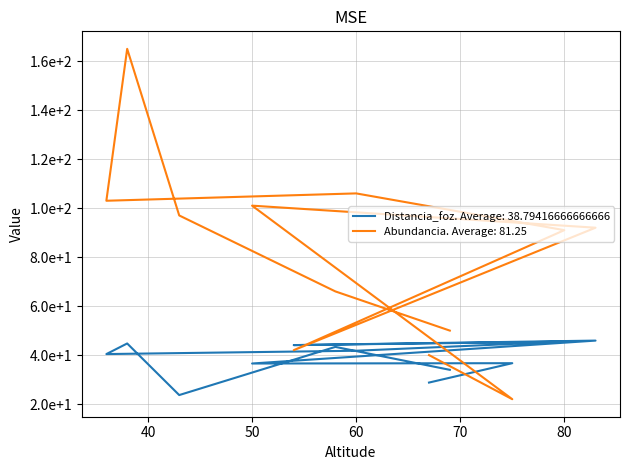

What is the total value across all series at 36?

143.4